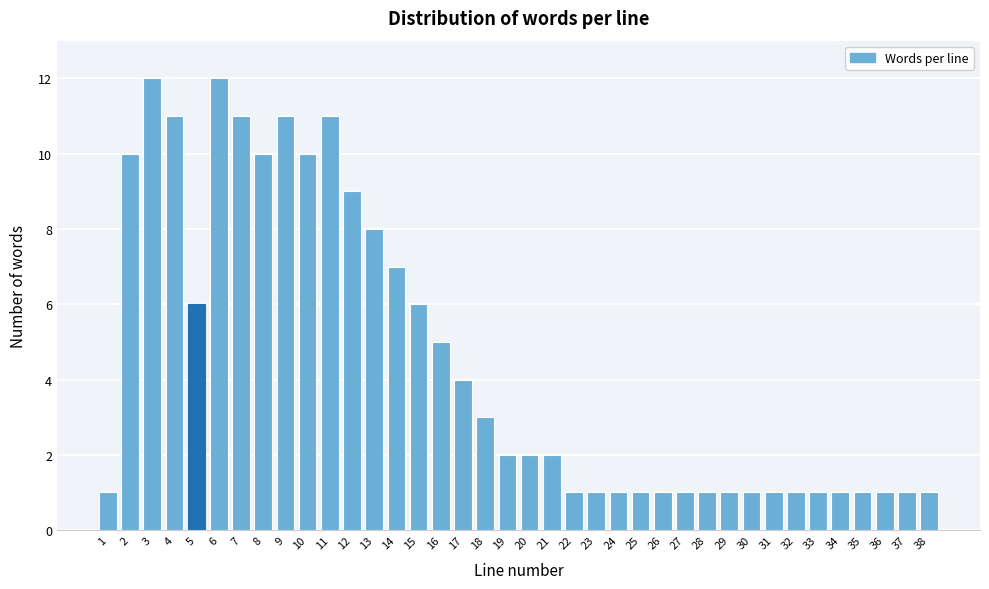

What is the value of the 30th bar from the left?

1